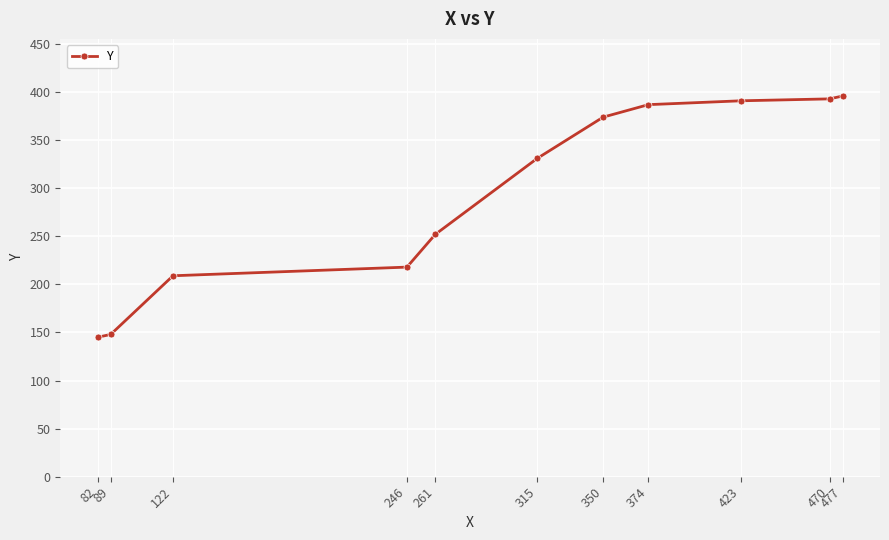

Does the chart have visible grid lines?

Yes